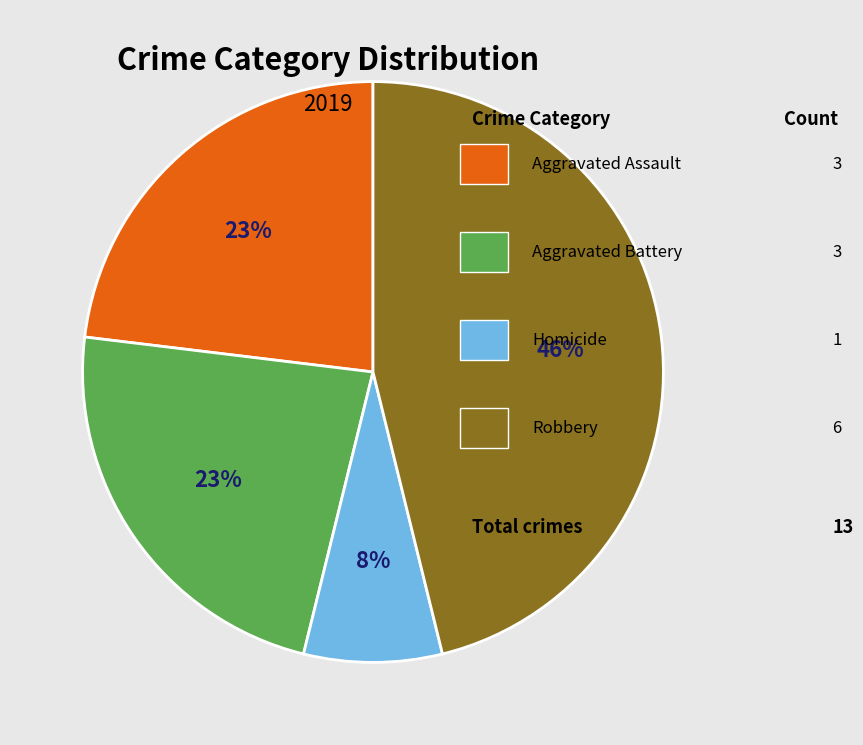

Is there any slice that represents more than half of the pie?

No